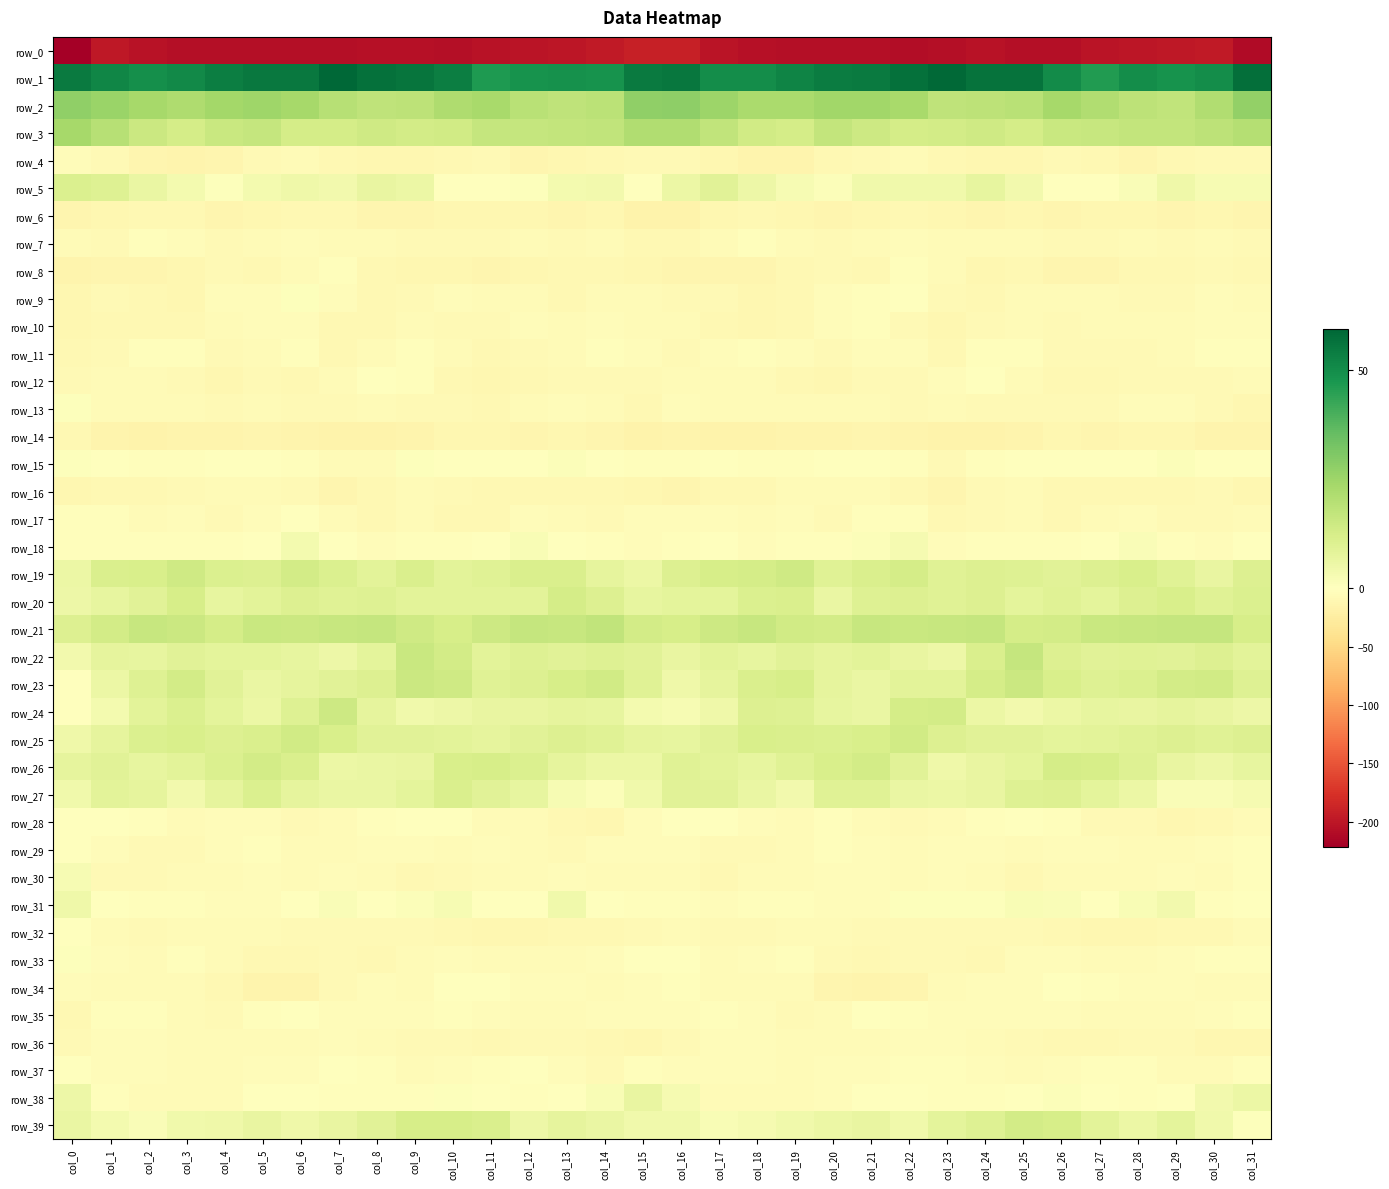

Rank the series at col_30 from highest to lowest value.

row_1, row_2, row_3, row_21, row_23, row_22, row_20, row_25, row_19, row_24, row_26, row_39, row_38, row_5, row_27, row_15, row_33, row_11, row_31, row_18, row_29, row_35, row_10, row_9, row_7, row_34, row_37, row_30, row_17, row_12, row_13, row_4, row_8, row_16, row_32, row_28, row_36, row_6, row_14, row_0